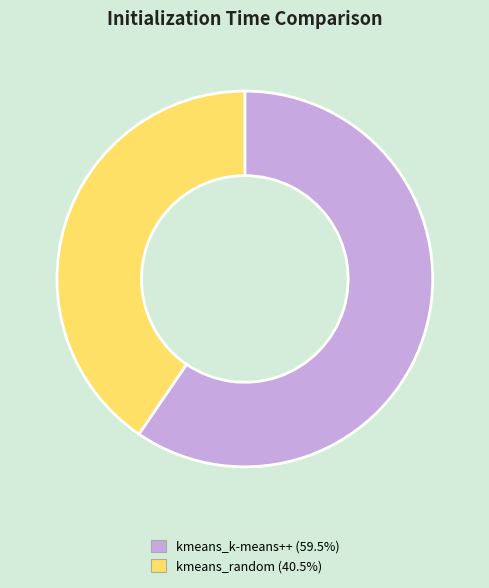

Combined, do kmeans_k-means++ and kmeans_random account for over 50%?

Yes